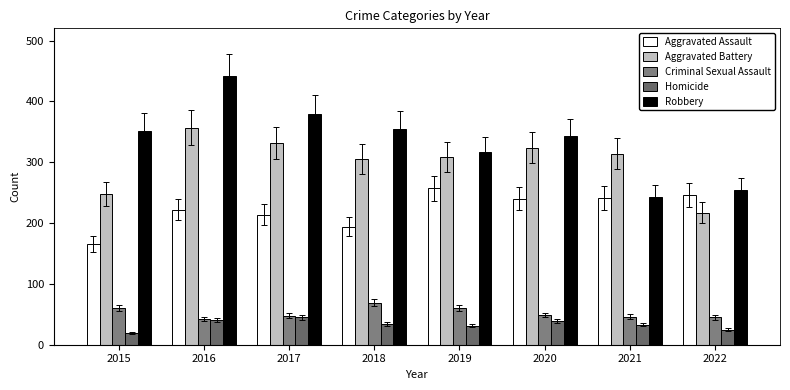

Which category has the highest value in the Criminal Sexual Assault series?

2018